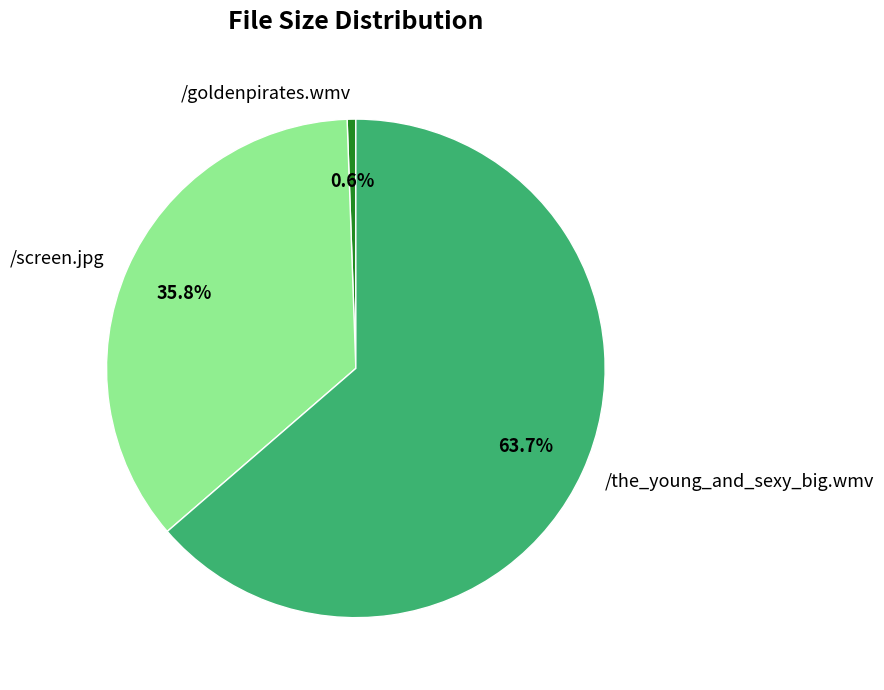

What percentage do /the_young_and_sexy_big.wmv and /goldenpirates.wmv together represent?

64.2%